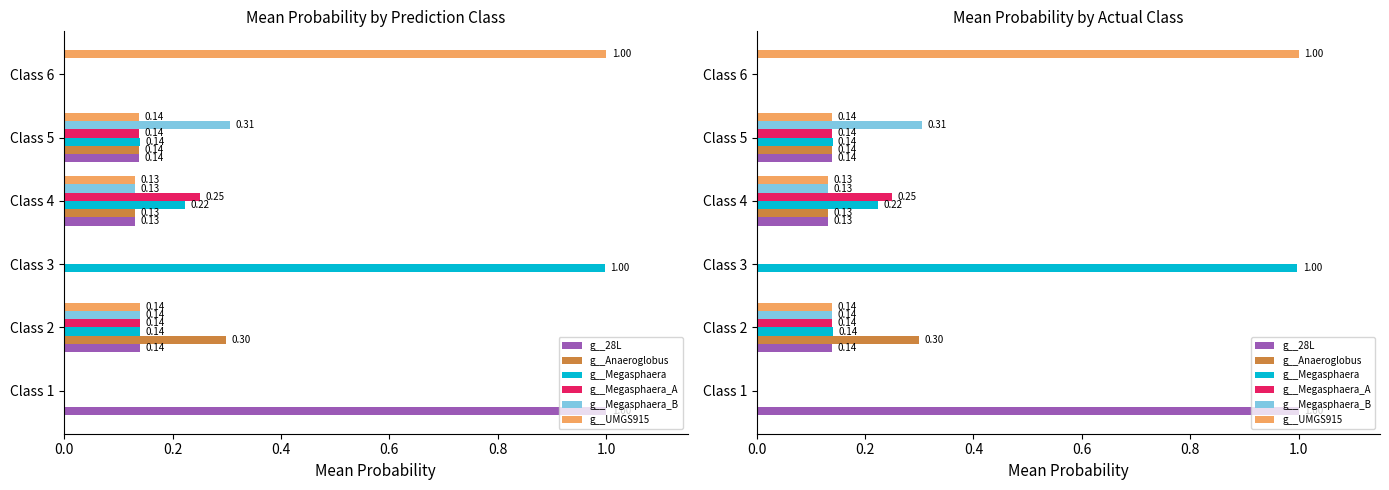

Reading left to right, transcribe all the data shown in this chart.

g__28L: 1.0	0.1	0.0	0.1	0.1	0.0
g__Anaeroglobus: 0.0	0.3	0.0	0.1	0.1	0.0
g__Megasphaera: 0.0	0.1	1.0	0.2	0.1	0.0
g__Megasphaera_A: 0.0	0.1	0.0	0.3	0.1	0.0
g__Megasphaera_B: 0.0	0.1	0.0	0.1	0.3	0.0
g__UMGS915: 0.0	0.1	0.0	0.1	0.1	1.0